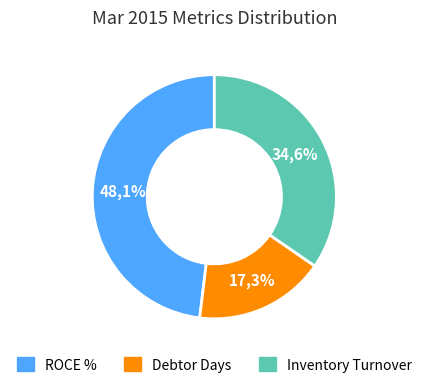

To the nearest percent, what is the difference between the Inventory Turnover and Debtor Days slice percentages?

17%